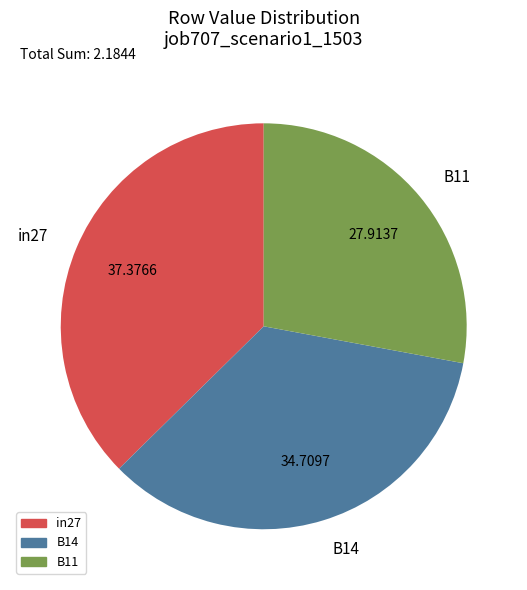

How many segments does this pie chart have?

3